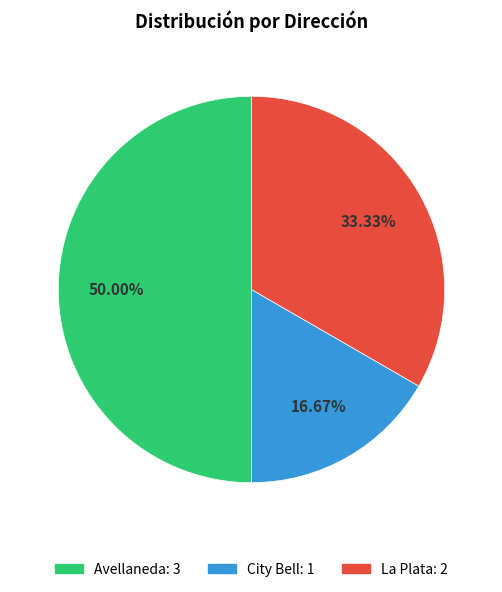

Which slice is the smallest?

City Bell